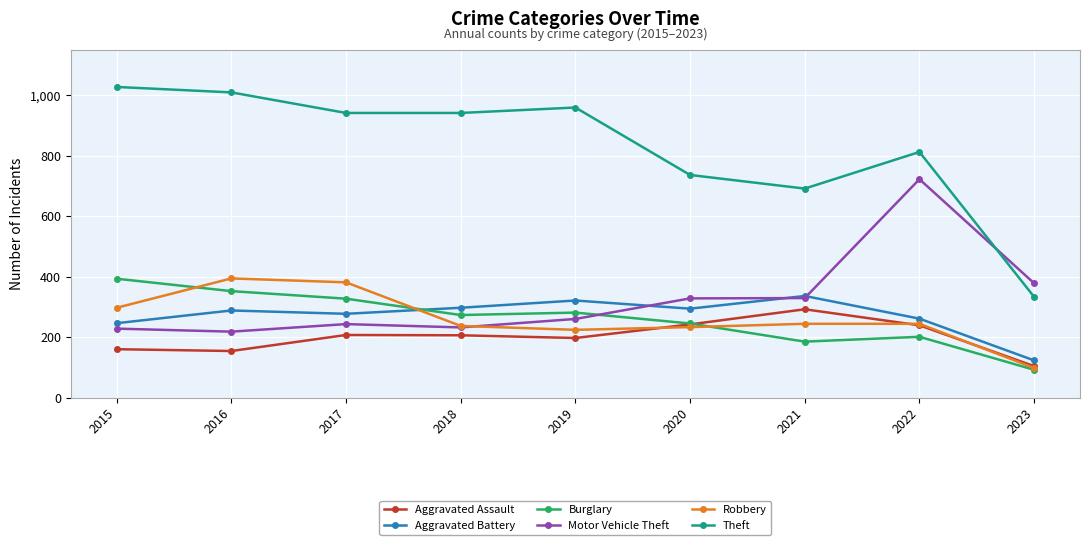

How many lines are shown in the chart?

6